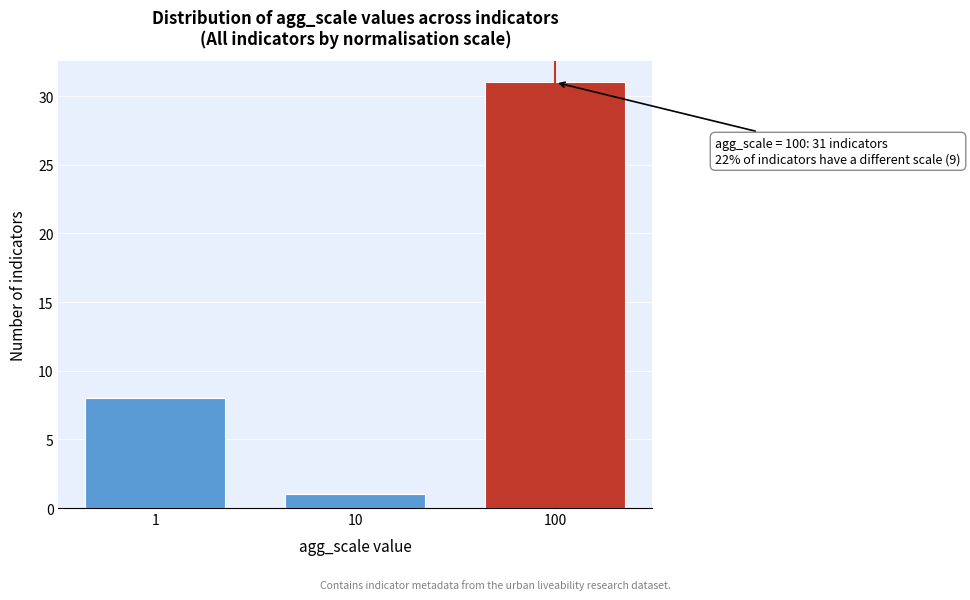

Reading left to right, transcribe all the data shown in this chart.

1=8	10=1	100=31